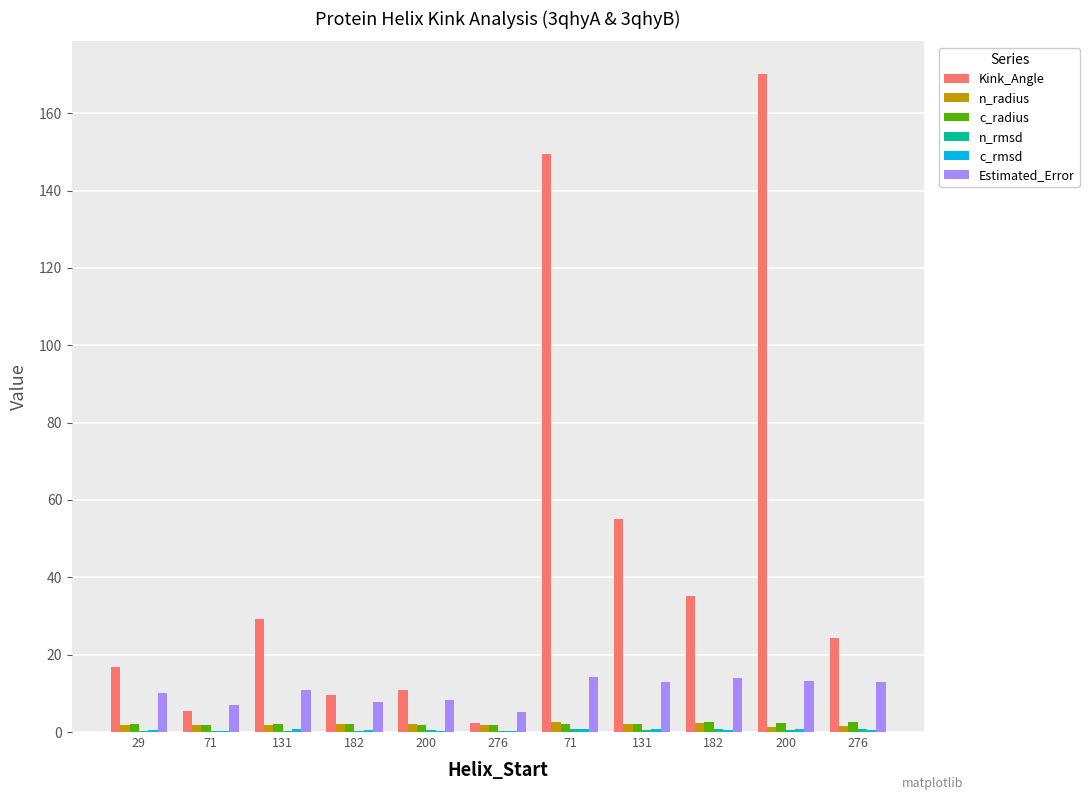

Count the number of data series in this chart.

6